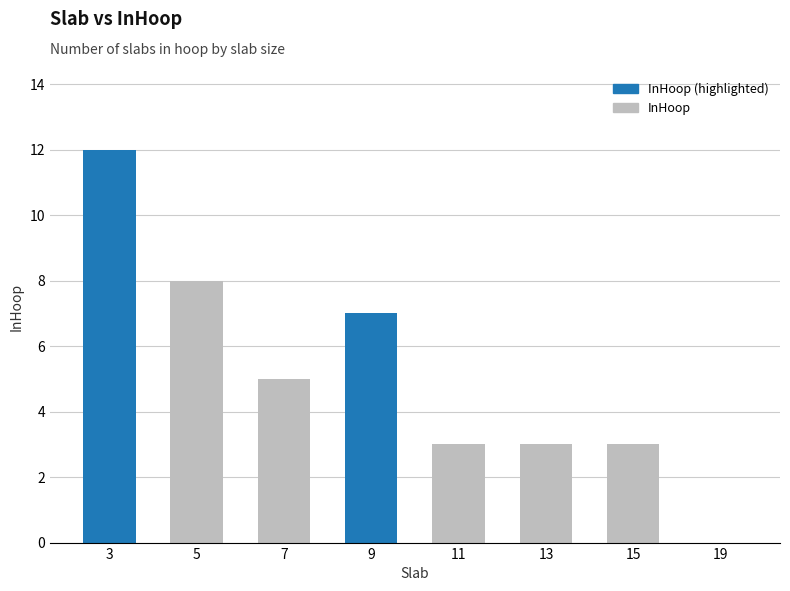

What is the change in value from 3 to 15?

-9